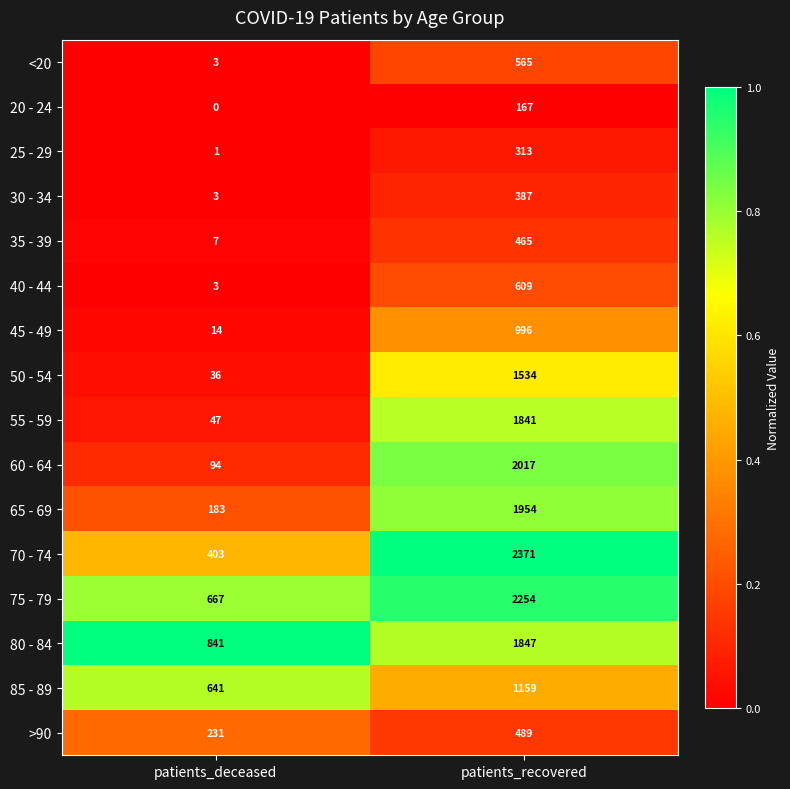

List the series in order of their peak value, lowest first.

20 - 24, 25 - 29, 30 - 34, 35 - 39, >90, <20, 40 - 44, 45 - 49, 85 - 89, 50 - 54, 55 - 59, 80 - 84, 65 - 69, 60 - 64, 75 - 79, 70 - 74